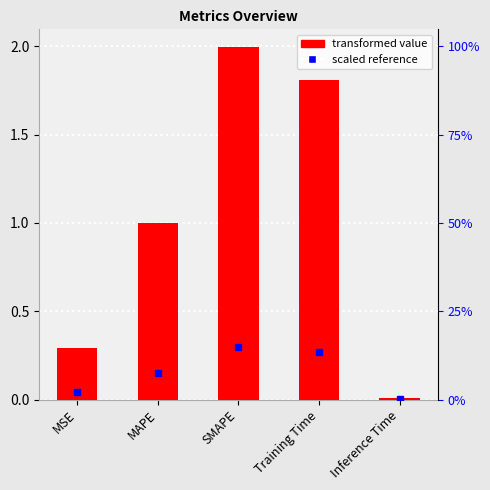

Where is the data nearest to the value 1?

MAPE